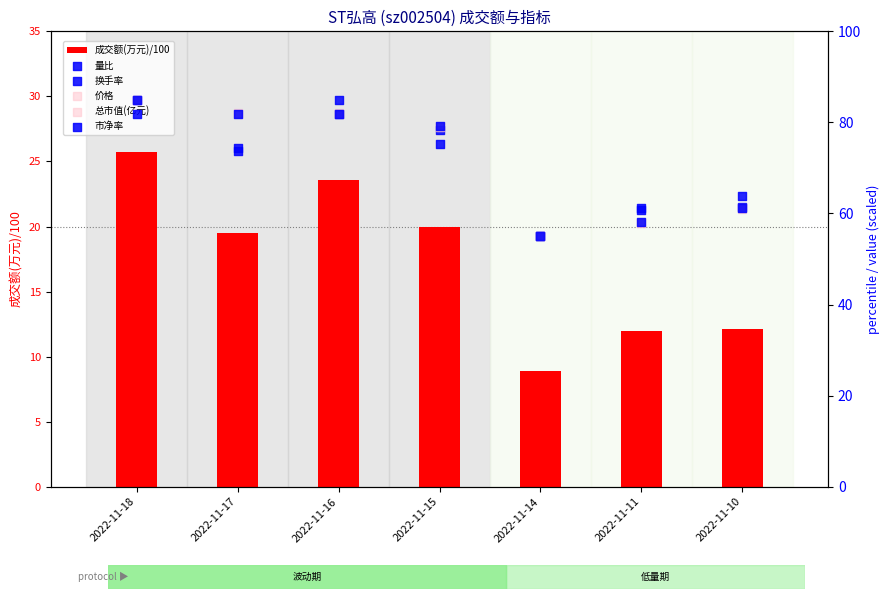

Which series contains the lowest Y value?

成交额(万元)/100